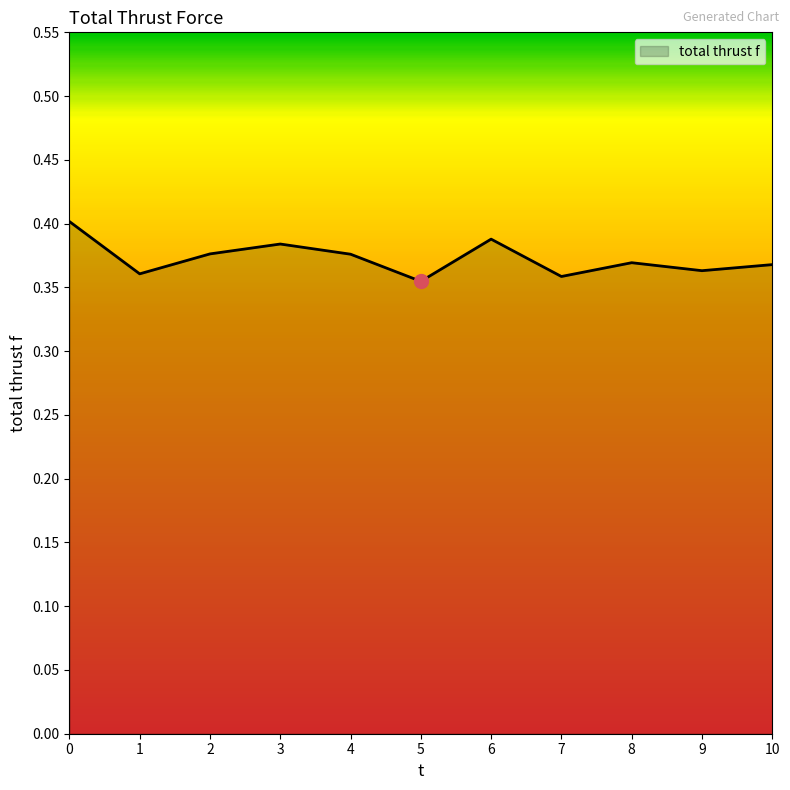

Between 6 and 8, which is larger?

6